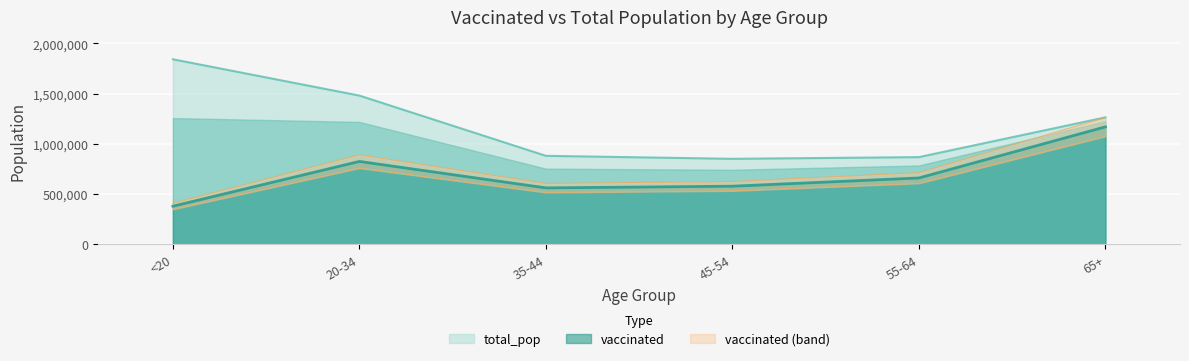

The total_pop series shows 1842004 at <20. True or false?

True